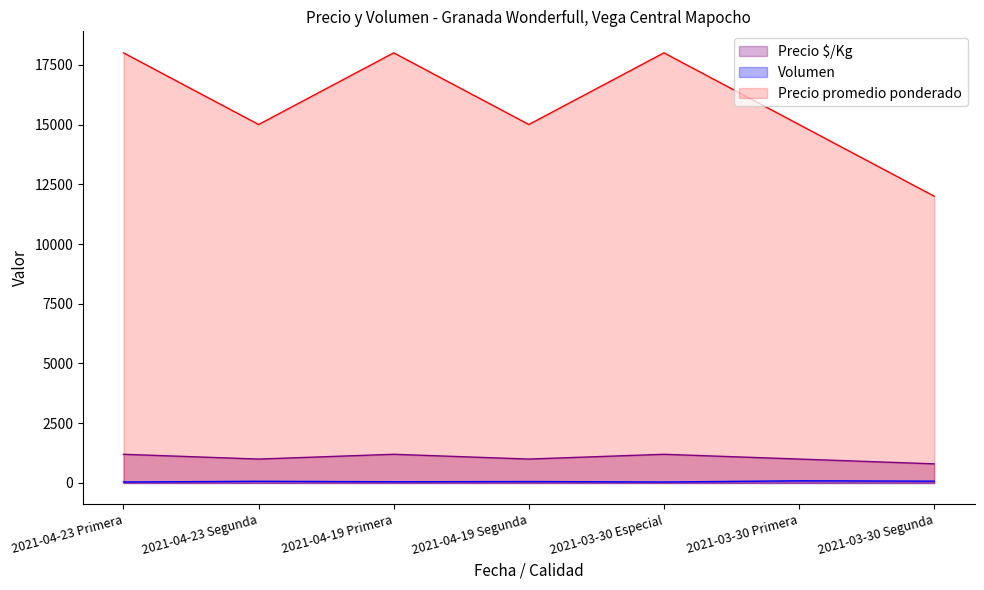

True or false: Precio minimo and Precio maximo intersect in this chart.

False